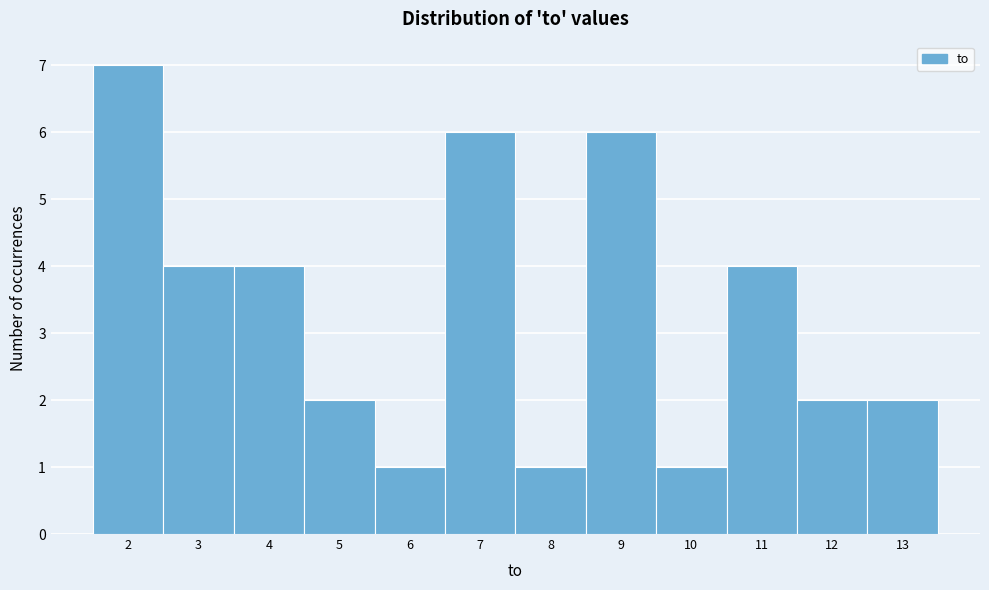

What is the height of the bar covering 5.5 to 6.5 on the x-axis? The values are not printed on the chart, so give them approximately, as read against the axis.

1